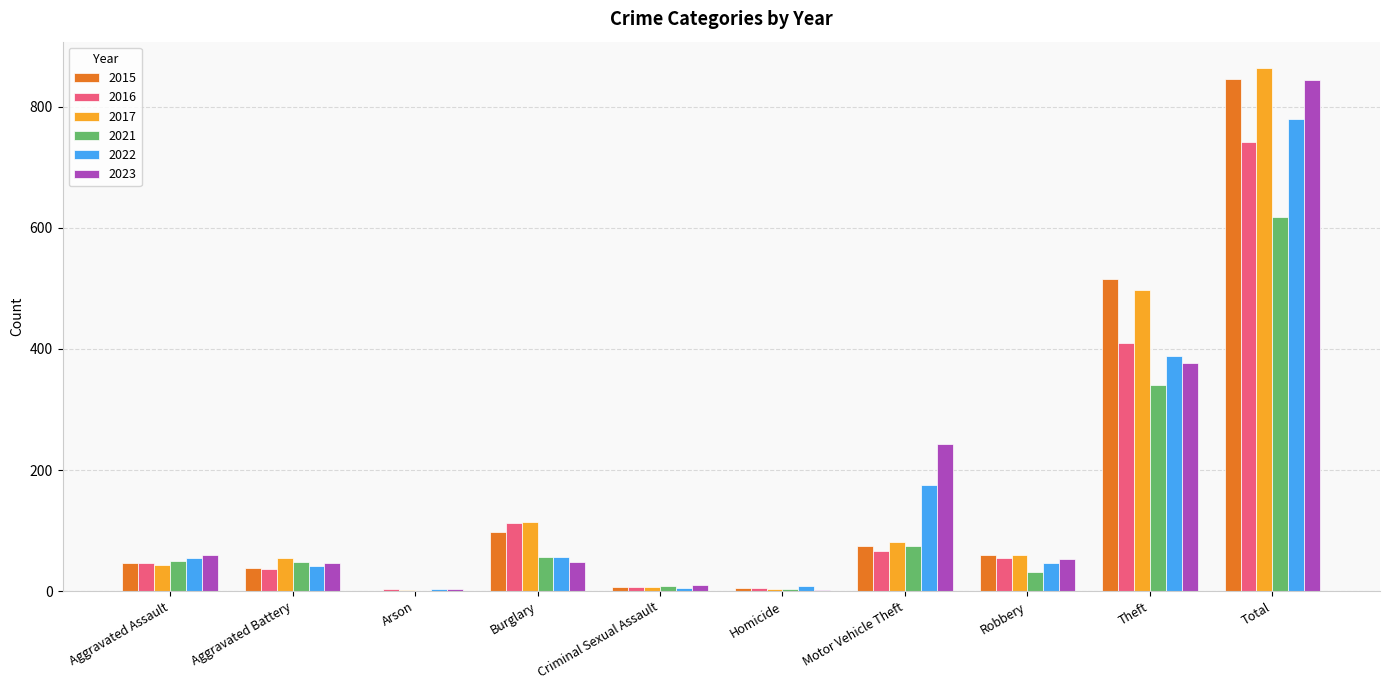

Where is 2017 nearest to the value 433?

Theft